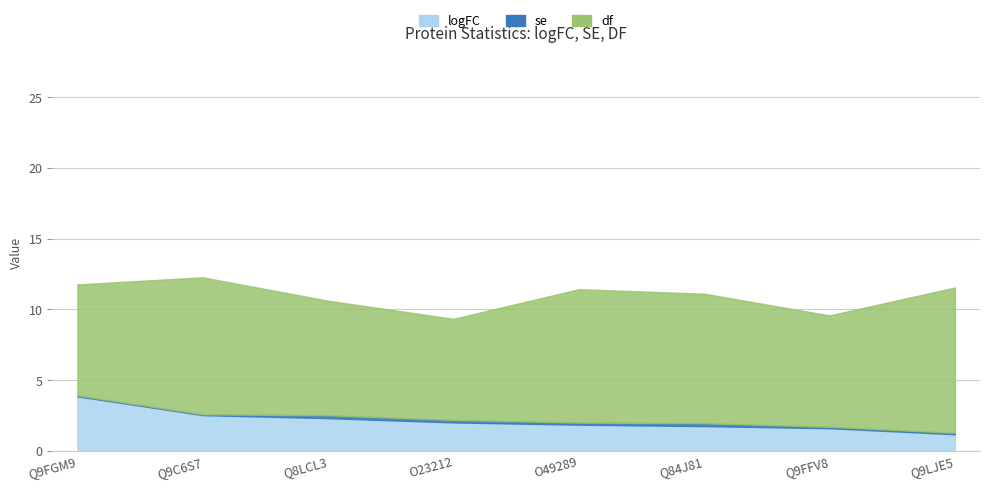

What is the value of the se point at the 6th from the left?

0.2